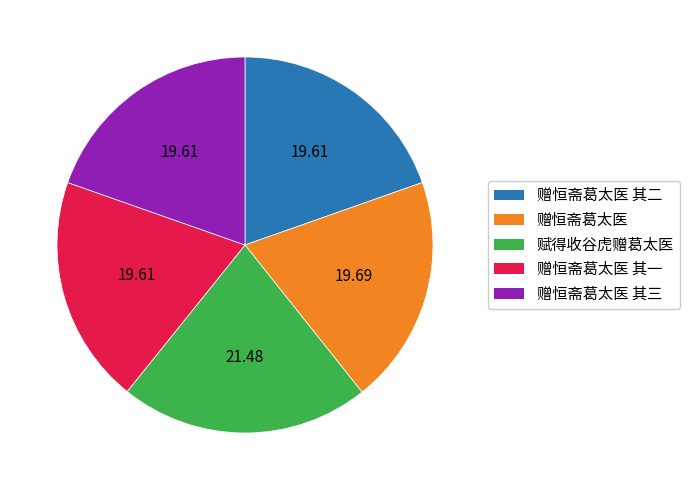

Between 赠恒斋葛太医 其一 and 赋得收谷虎赠葛太医, which is larger?

赋得收谷虎赠葛太医